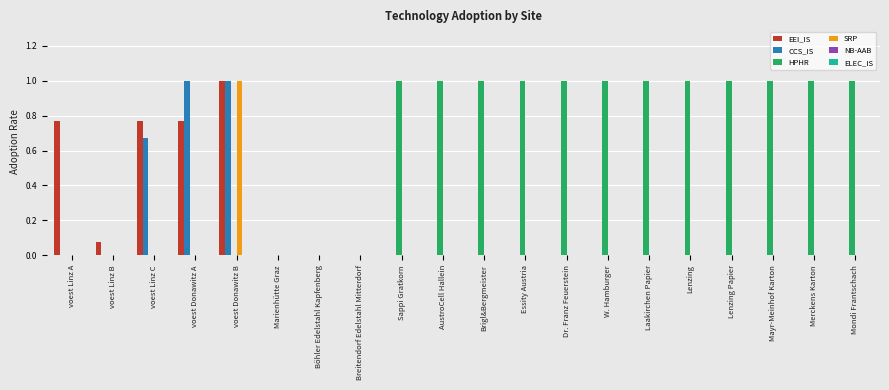

Between voest Linz C and Böhler Edelstahl Kapfenberg, which series saw the biggest shift?

EEI_IS